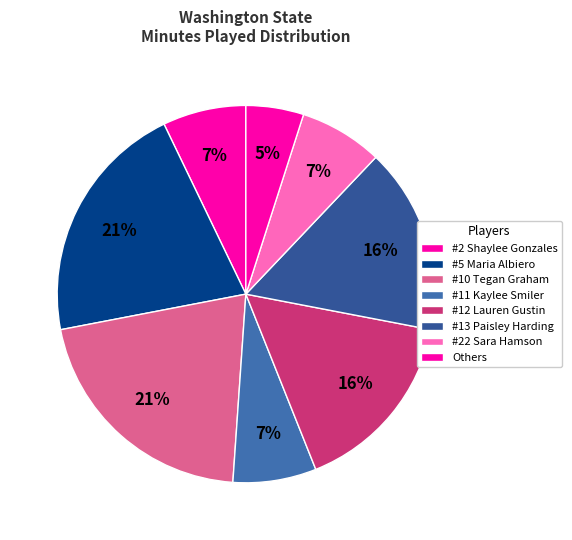

To the nearest percent, what portion does #12 Lauren Gustin represent?

16%